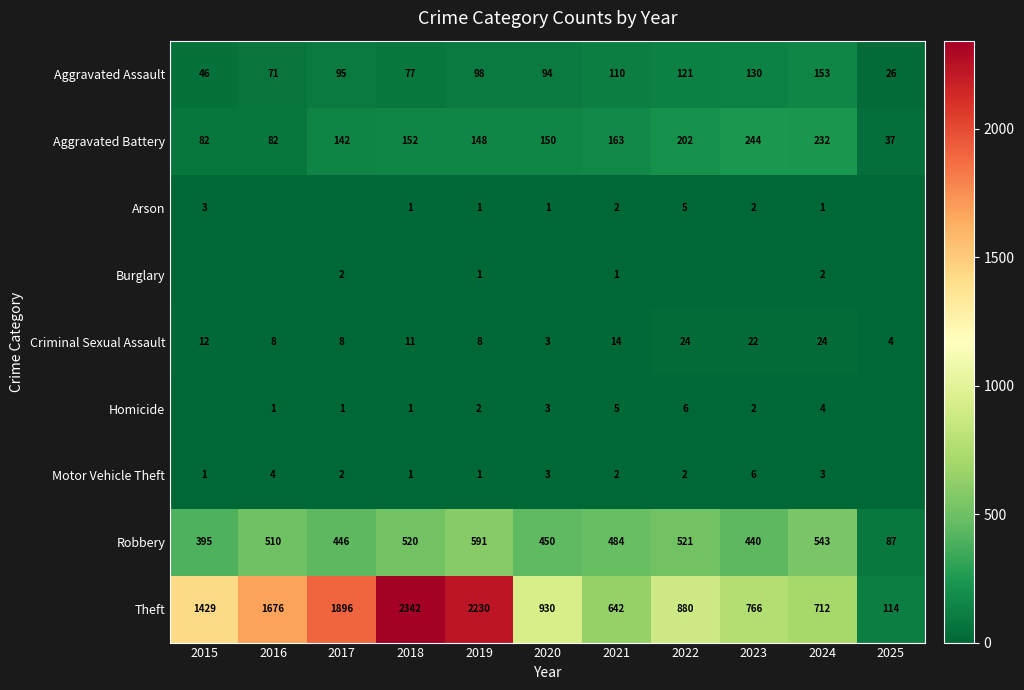

What value does the Aggravated Battery series have at 2025?

37